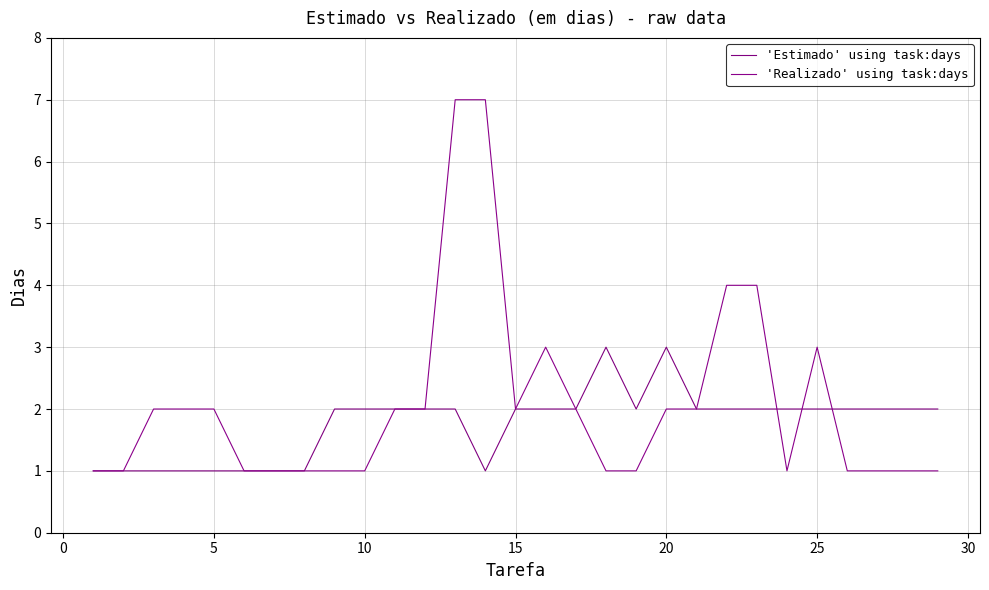

Is this an area chart (filled region under the line)?

No